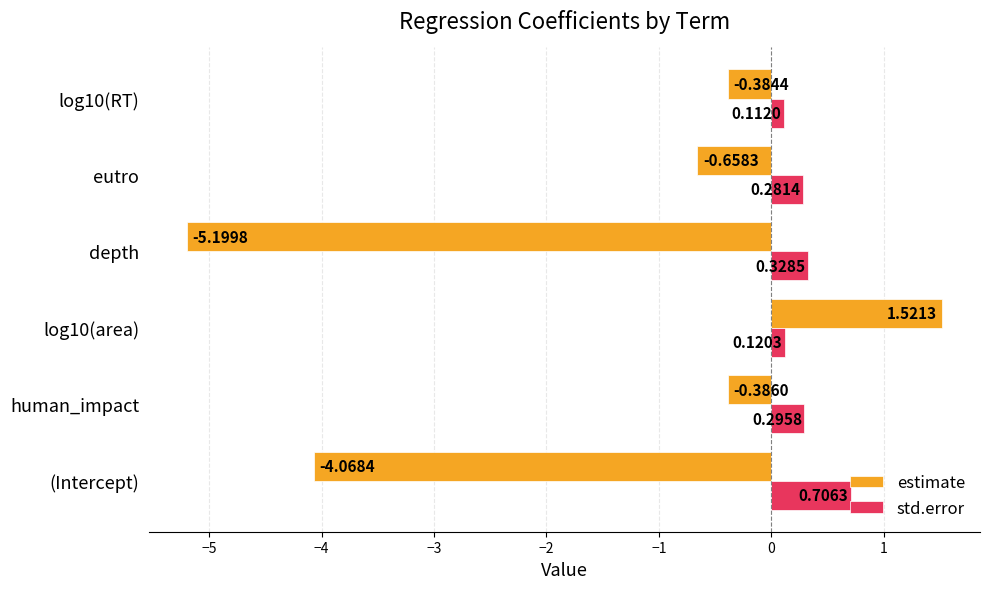

What is the total value across all series at depth?

-4.9